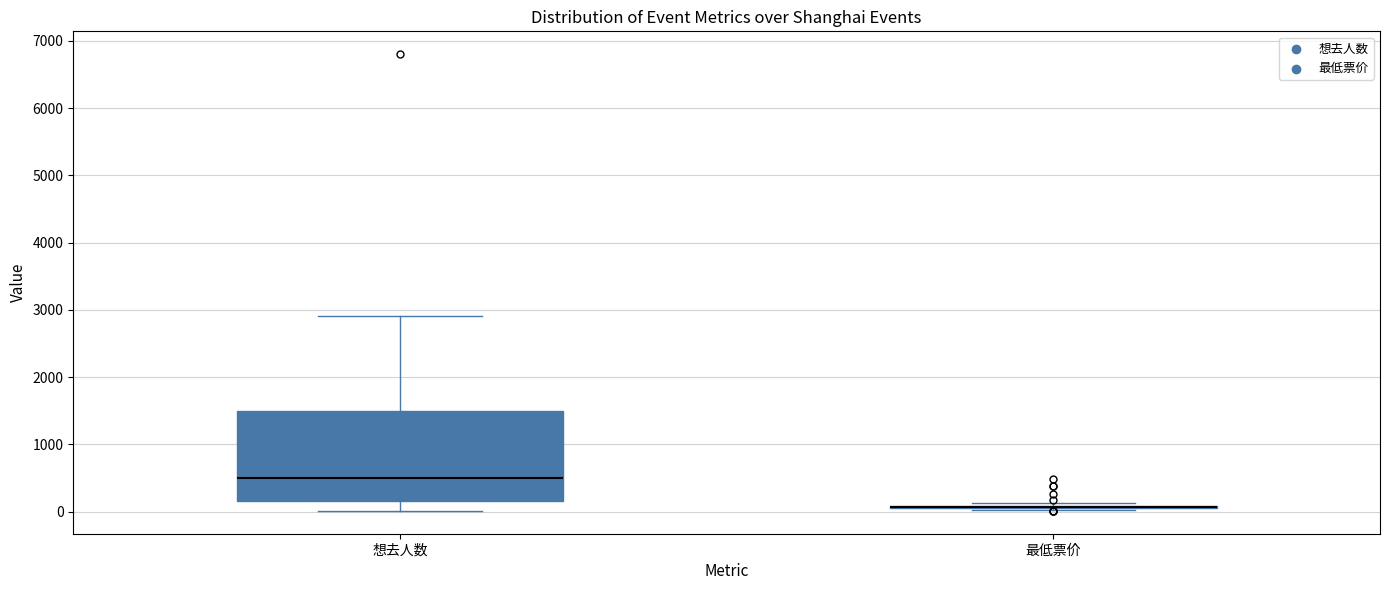

Reading left to right, transcribe this box plot: for each box, give where its median line is, the range the box spans, and where its two whiskers end, as read against the y-axis. The values are not printed on the chart, so give them approximately, as read against the axis.

想去人数: median 500, box 200 to 1500, whiskers 0 to 2900
最低票价: box collapsed to a line at 100, whiskers 0 to 100